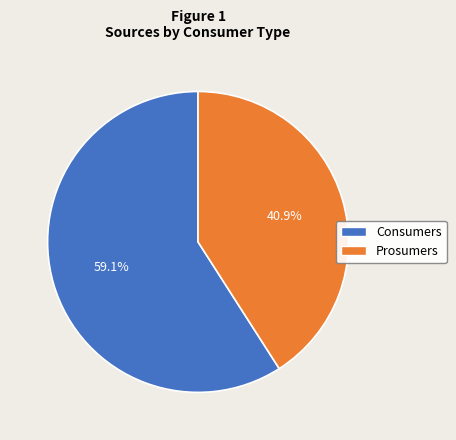

Rank the categories by value from lowest to highest.

Prosumers, Consumers